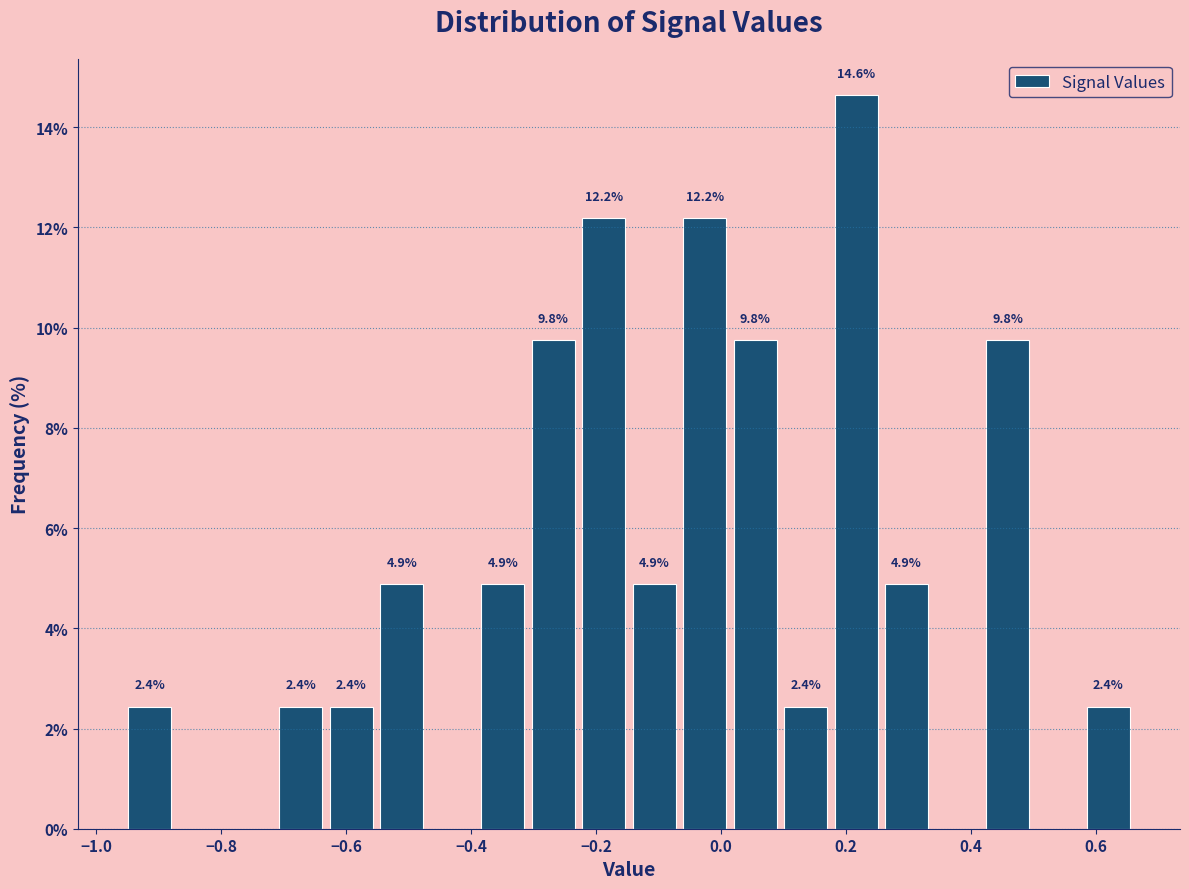

Over which range of the x-axis is the bar tallest?

0.18 to 0.26